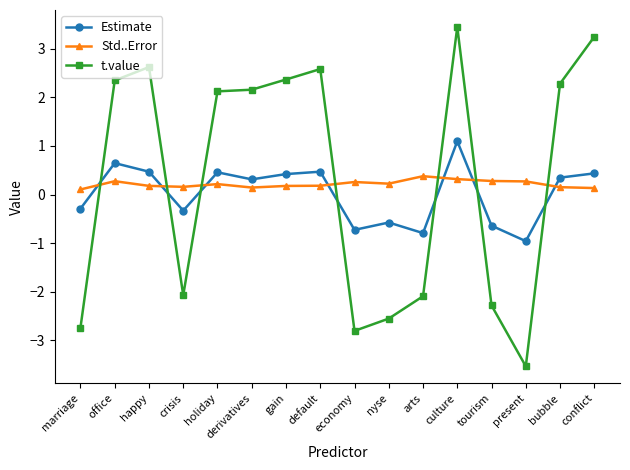

What is the sum of the Estimate values at marriage and default?

0.2